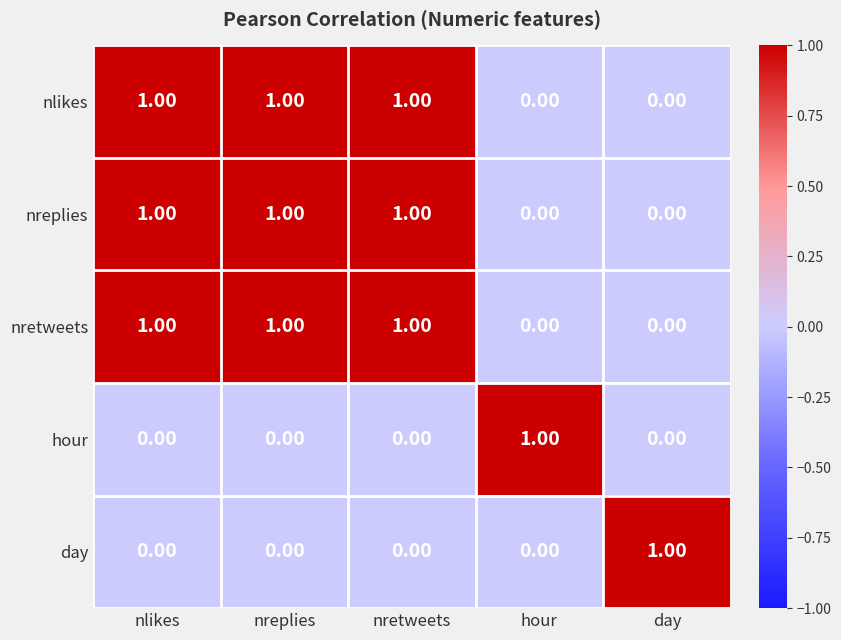

At how many categories does at least one series exceed 0?

5